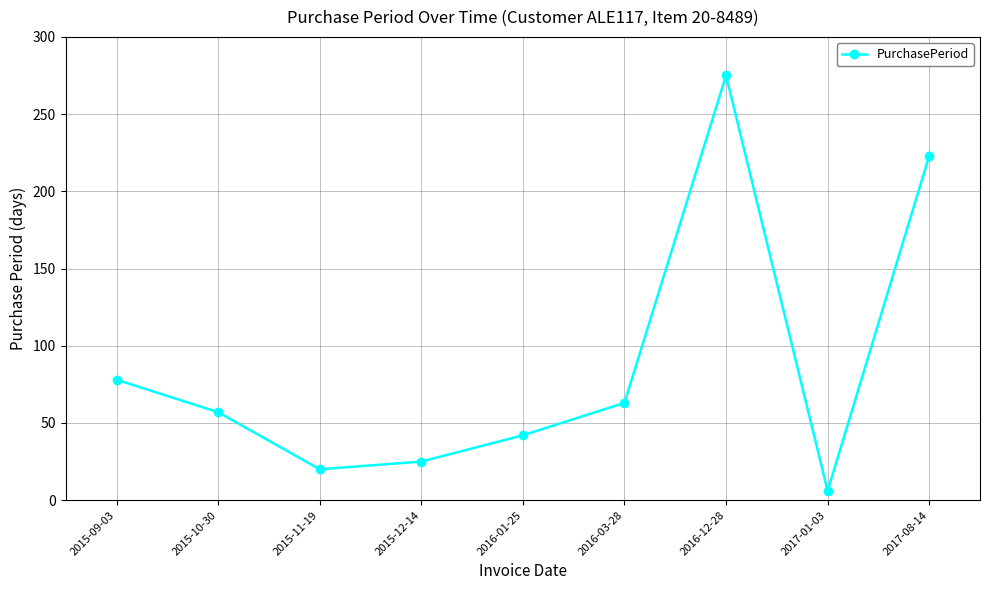

What is the value of the 6th point from the left?

63